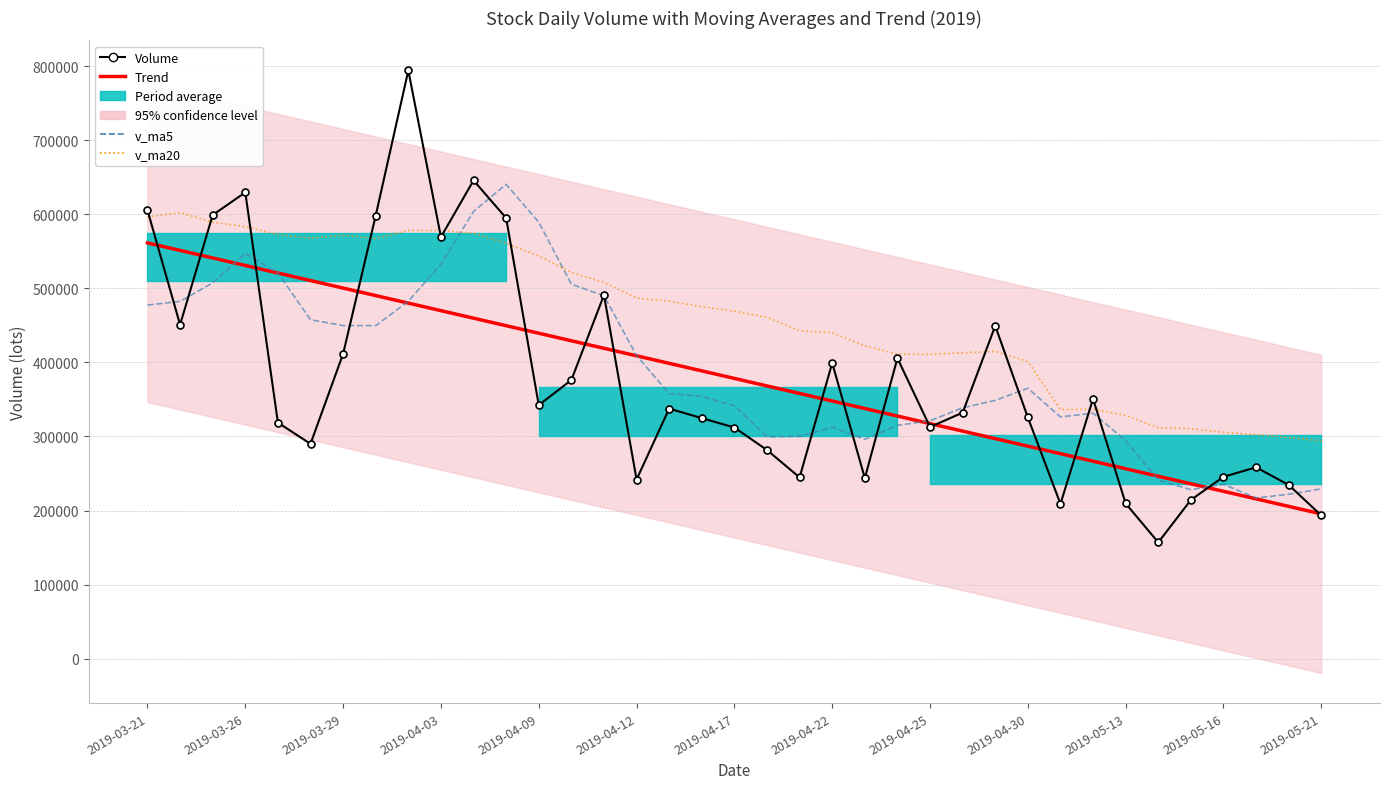

Is it true that Volume equals 159664.5 at 2019-03-29?

False